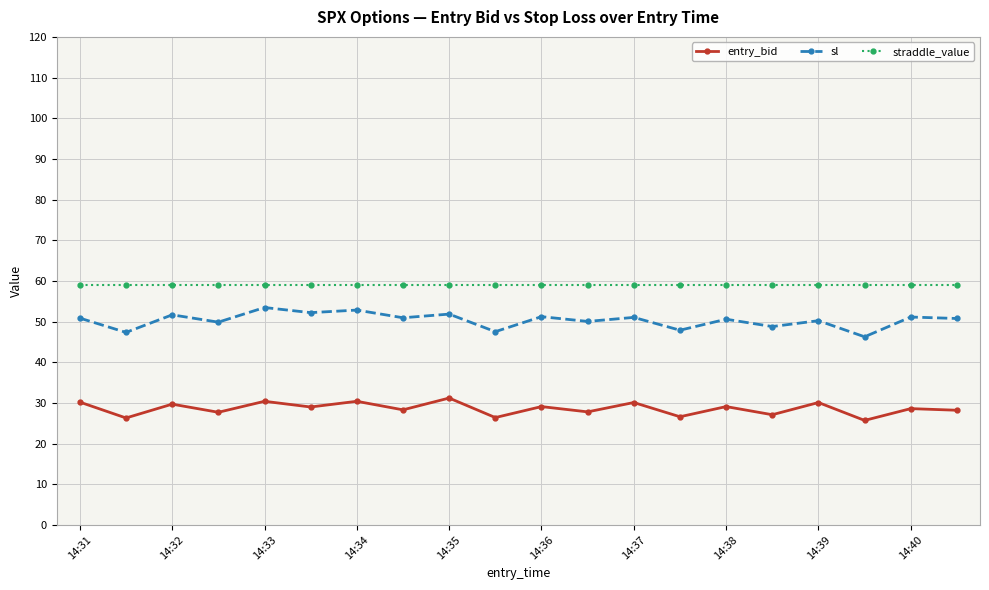

List the series in order of their overall mean, lowest first.

entry_bid, sl, straddle_value